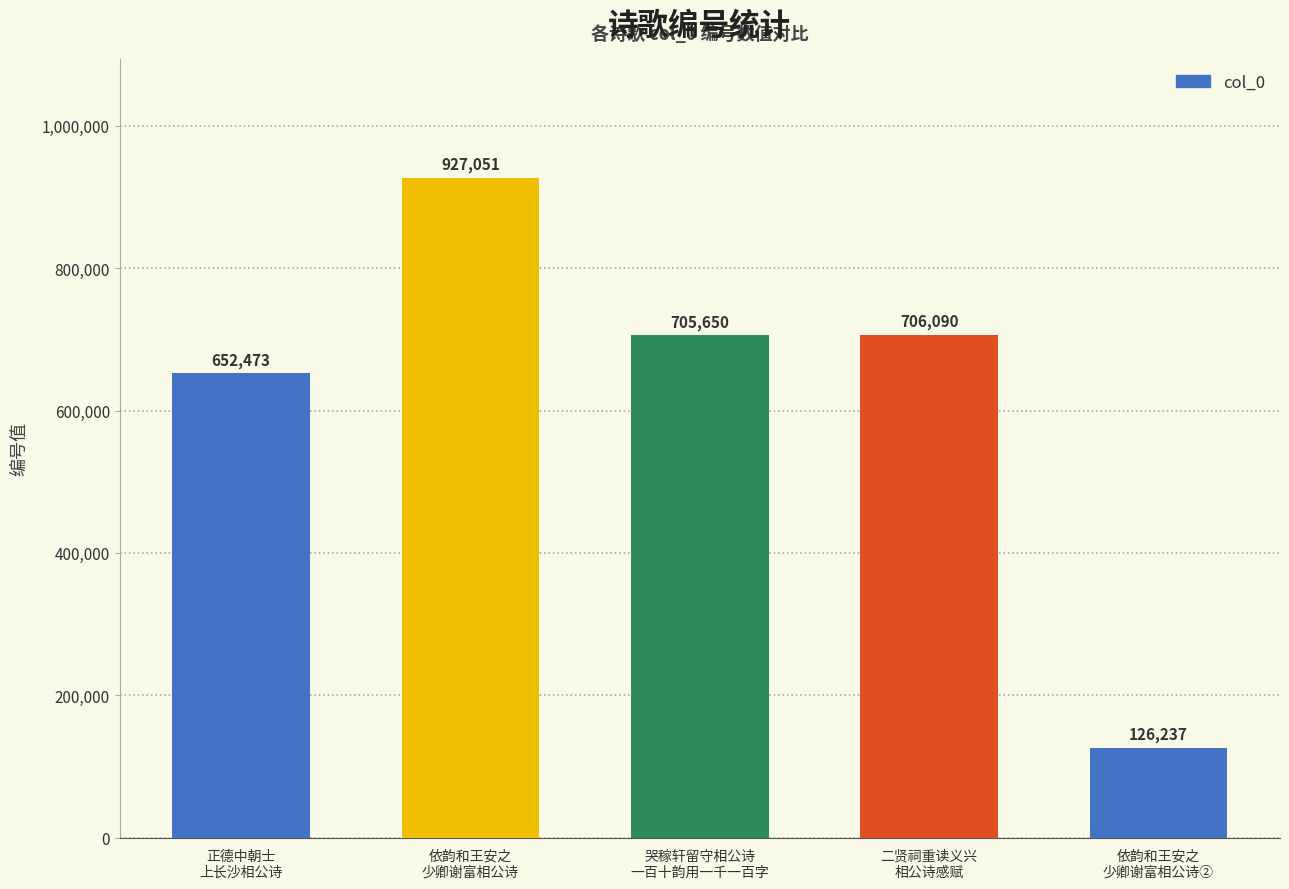

List the labels in order of value, largest first.

依韵和王安之
少卿谢富相公诗, 二贤祠重读义兴
相公诗感赋, 哭稼轩留守相公诗
一百十韵用一千一百字, 正德中朝士
上长沙相公诗, 依韵和王安之
少卿谢富相公诗②